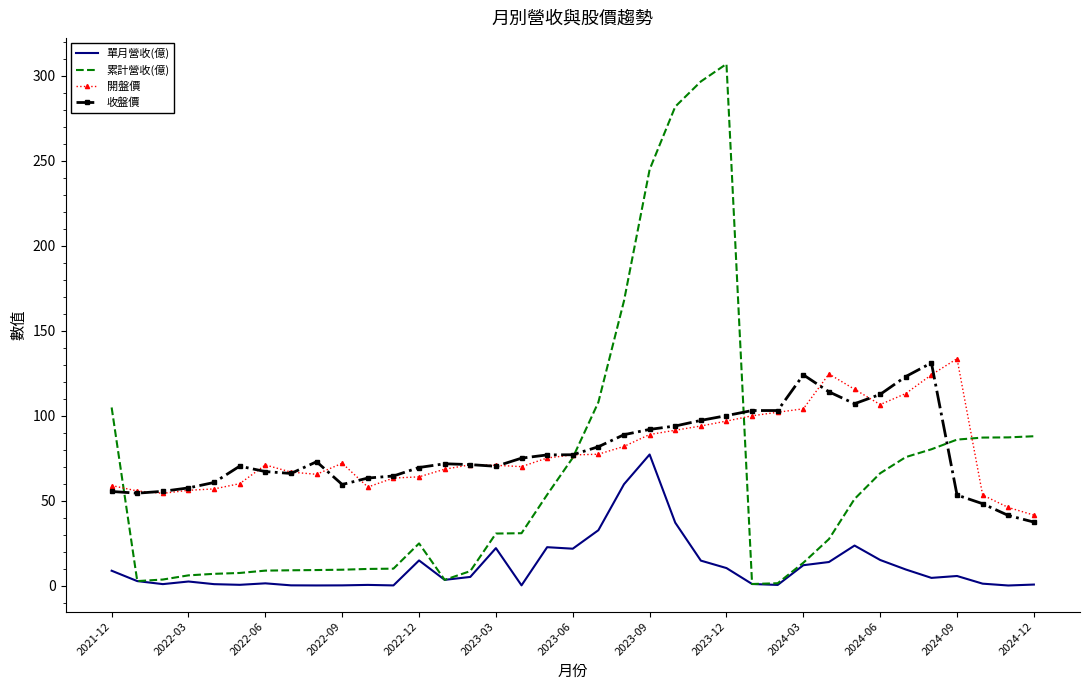

Which series has the largest range (max minus min)?

累計營收(億)